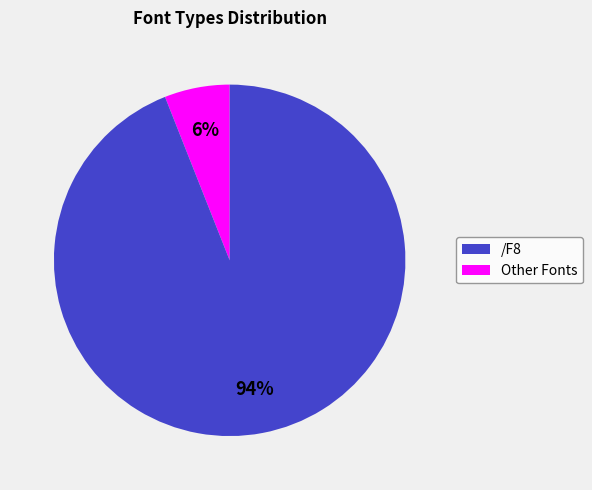

To the nearest percent, what is the average slice percentage?

50%